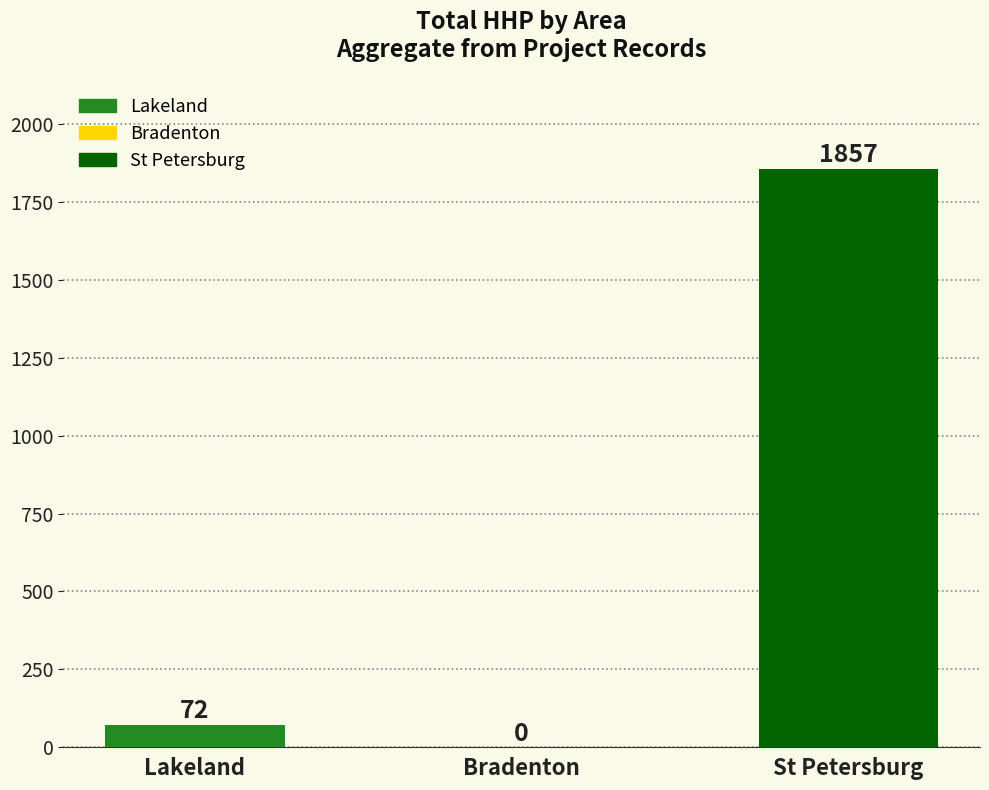

Which category has the highest value across all series?

St Petersburg